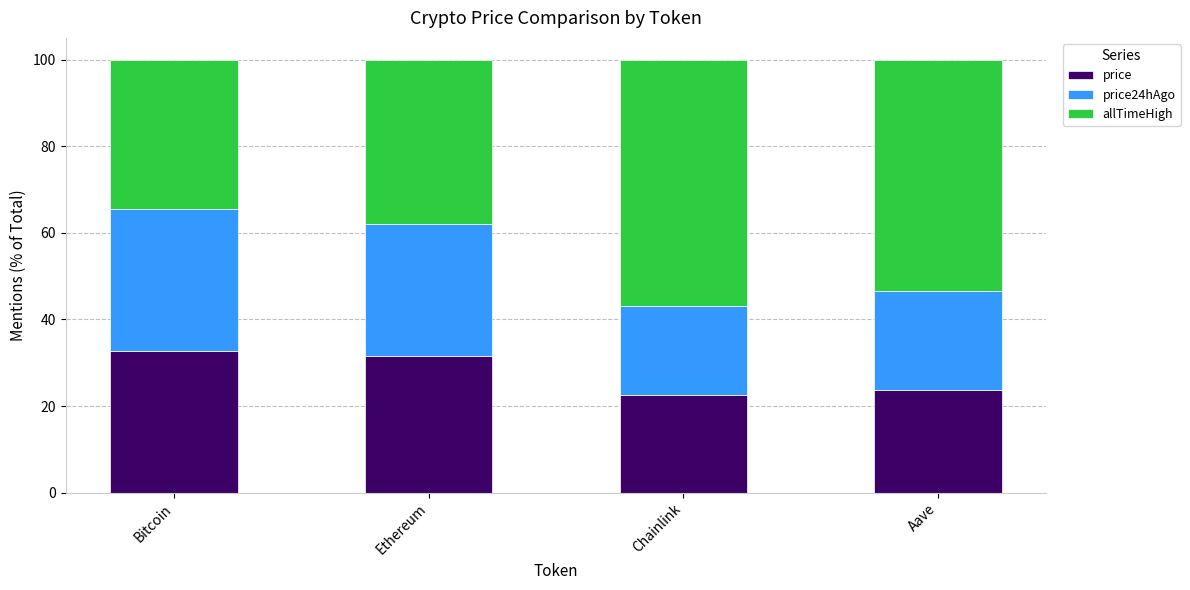

What are all the series names shown in the legend?

price, price24hAgo, allTimeHigh